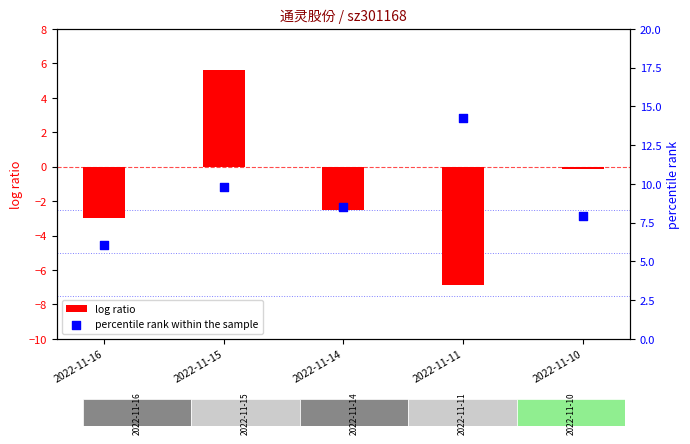

Which series contains the highest Y value?

percentile rank within the sample